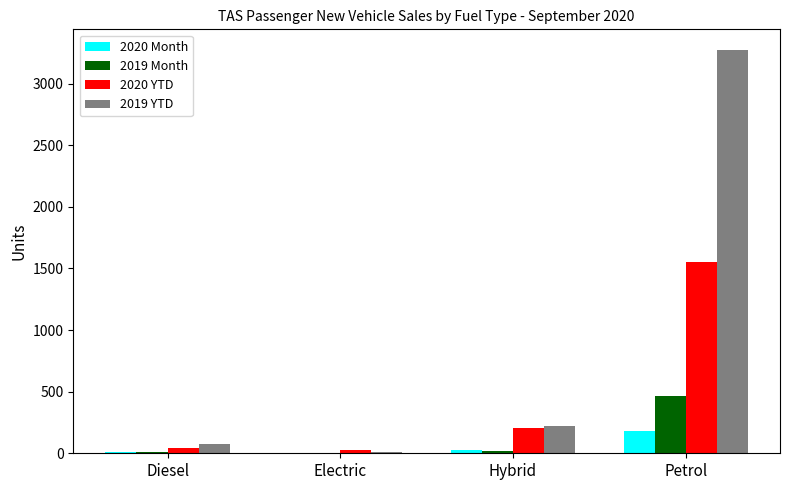

At which label is 2020 YTD closest to 786?

Hybrid